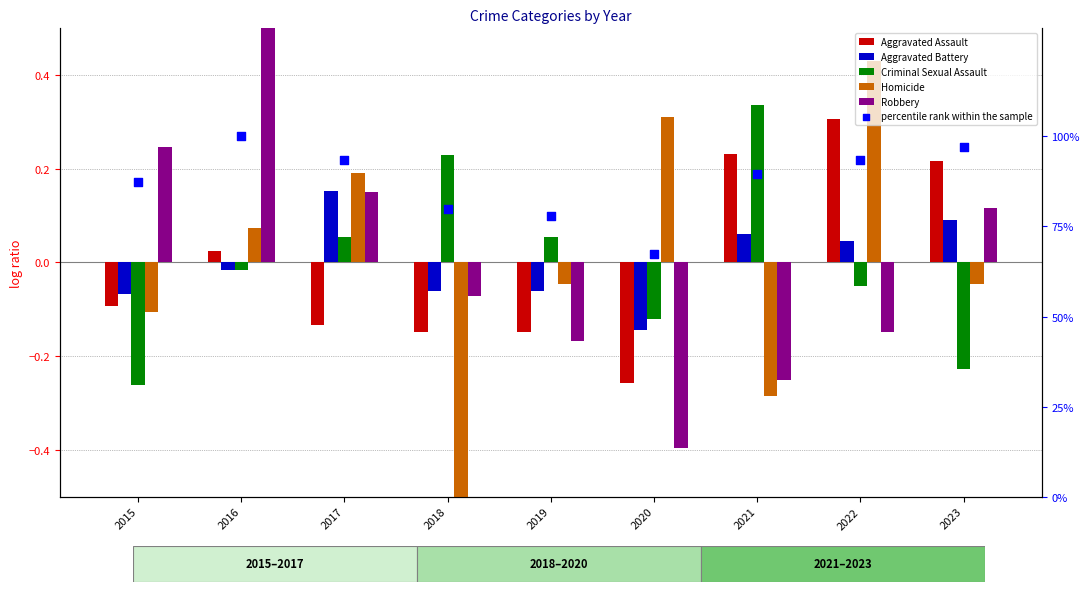

Is the value of Criminal Sexual Assault at 2023 greater than the value of percentile rank within the sample at 2017?

No